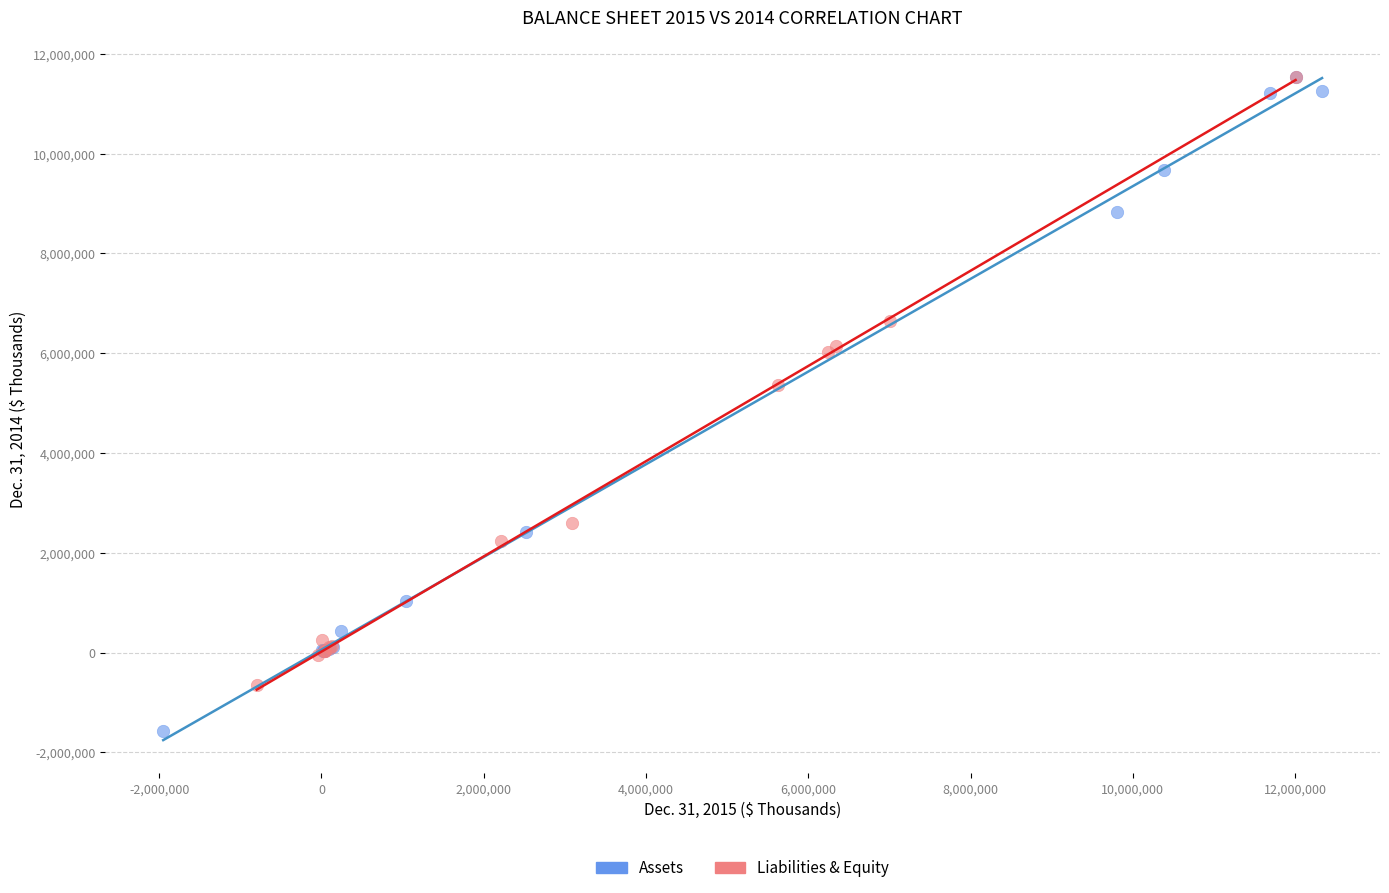

Which series has the largest Y range (max minus min)?

Assets